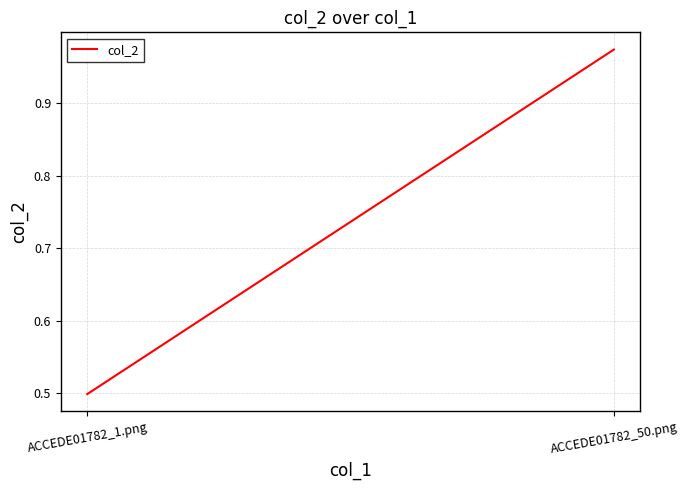

List the labels in order of value, largest first.

ACCEDE01782_50.png, ACCEDE01782_1.png